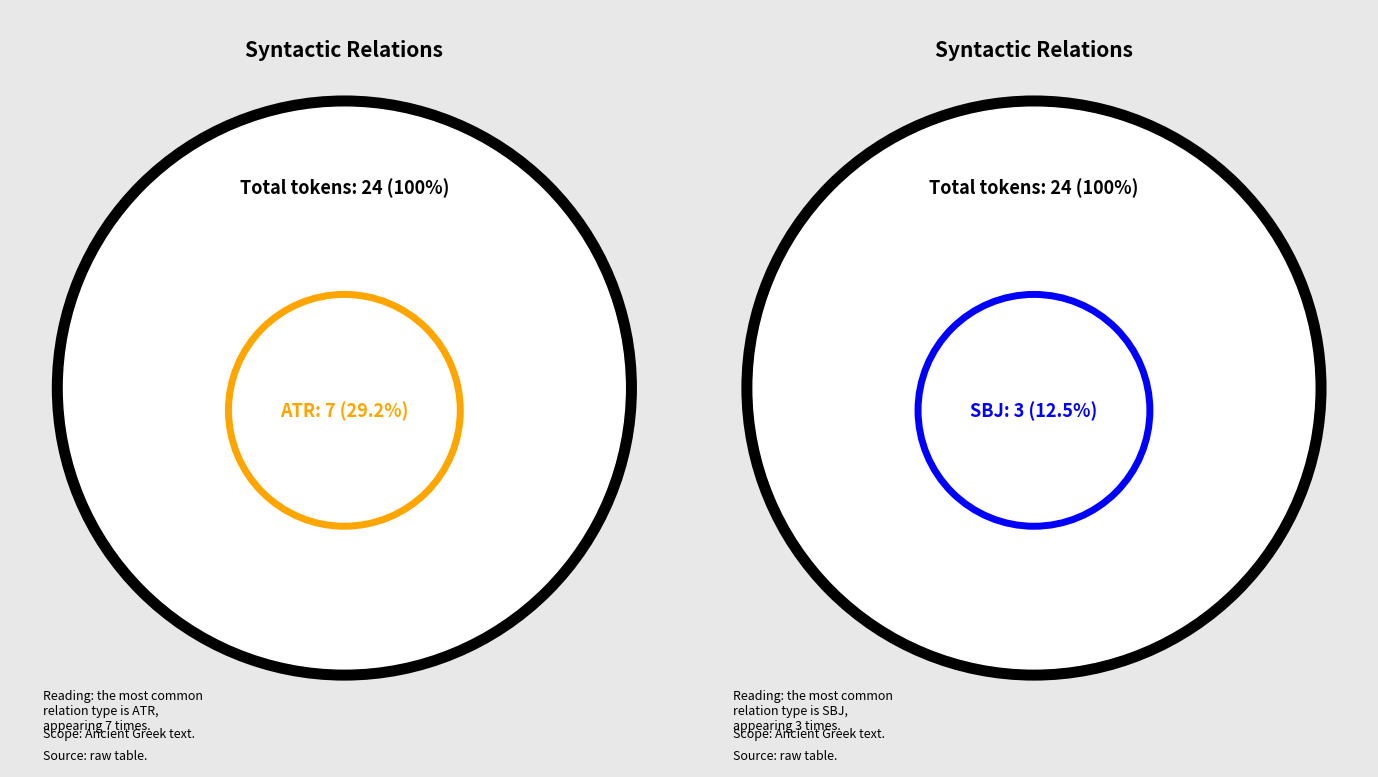

Is it true that ATR is 29% of the pie?

True